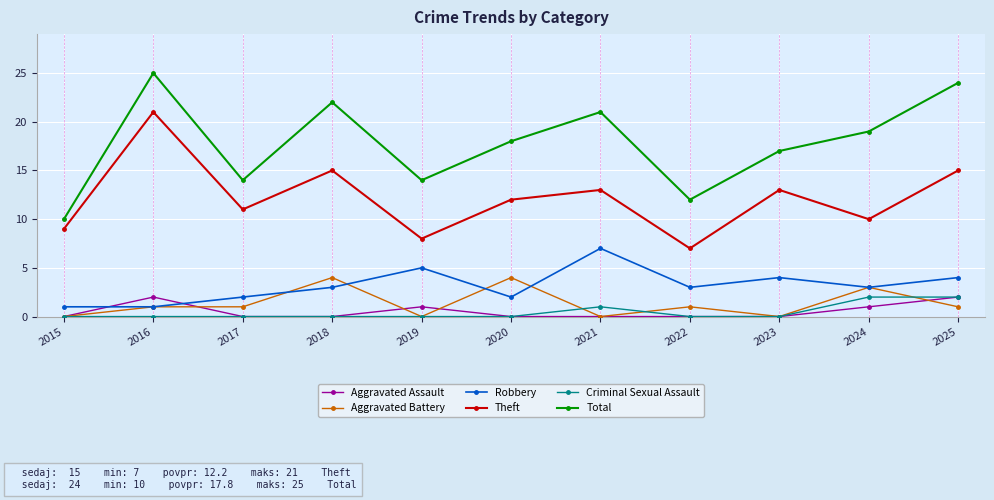

Which series has the largest range (max minus min)?

Total